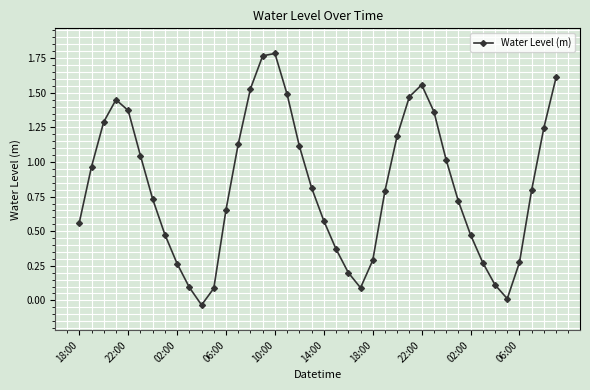

What is the average value?

0.8